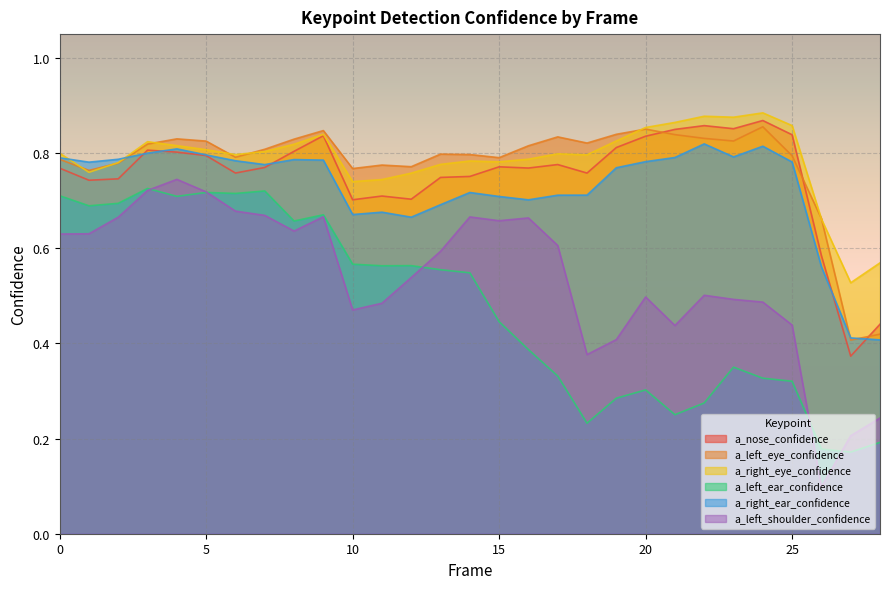

How many distinct data groups are displayed?

6